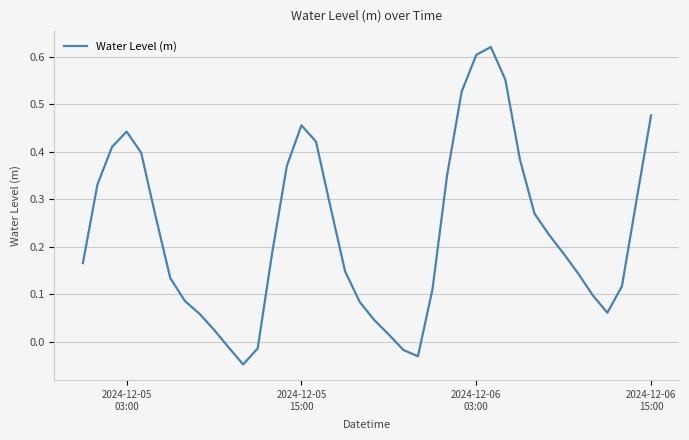

Does the chart have visible grid lines?

Yes